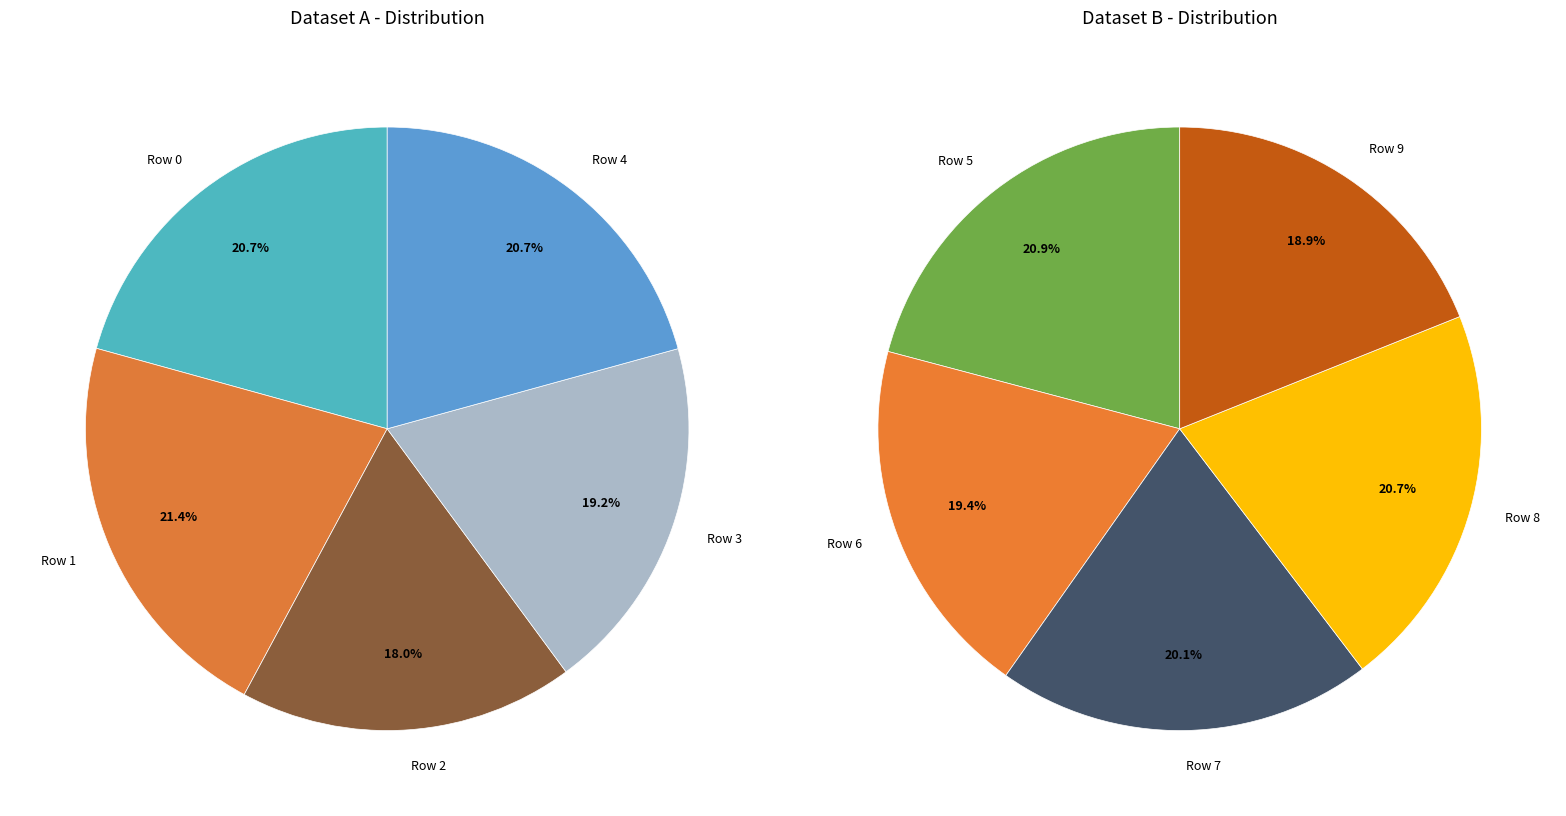

True or false: Row 9 accounts for 1% of the total.

False